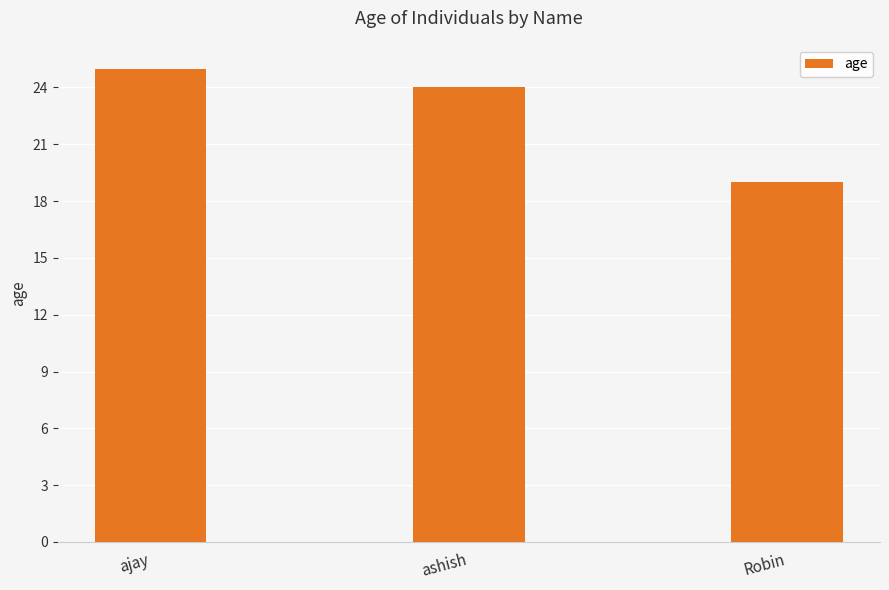

Is it true that the value at ajay is 25?

True